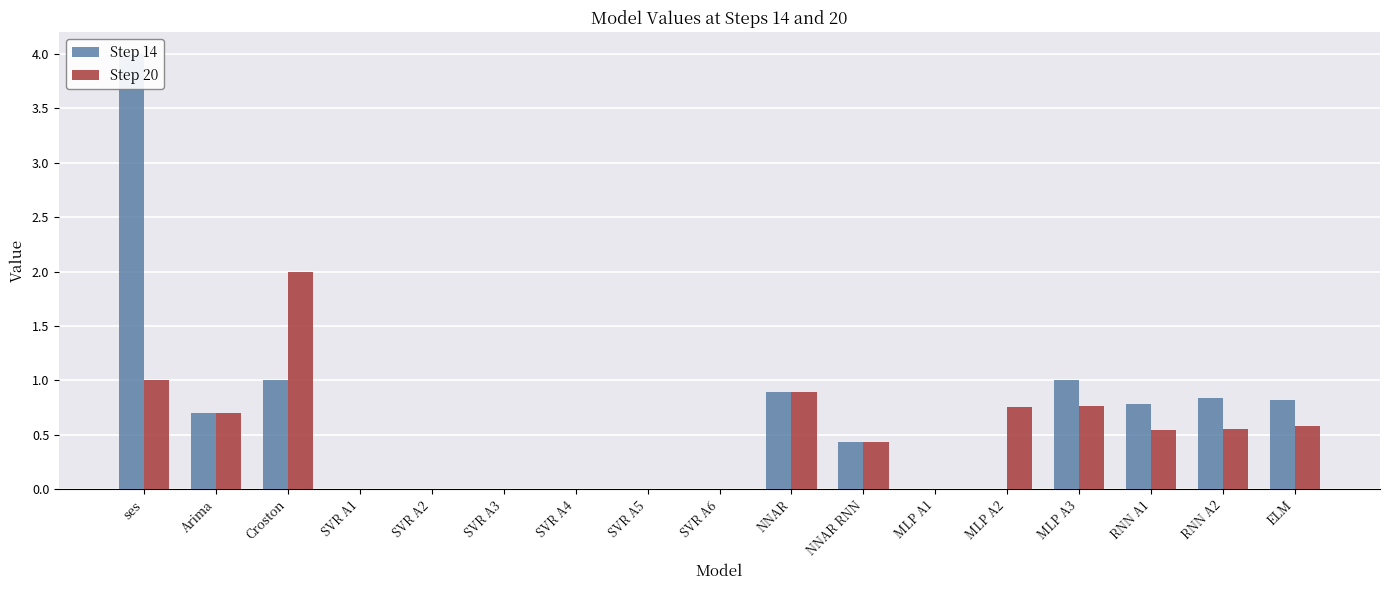

What are all the series names shown in the legend?

Step 14, Step 20